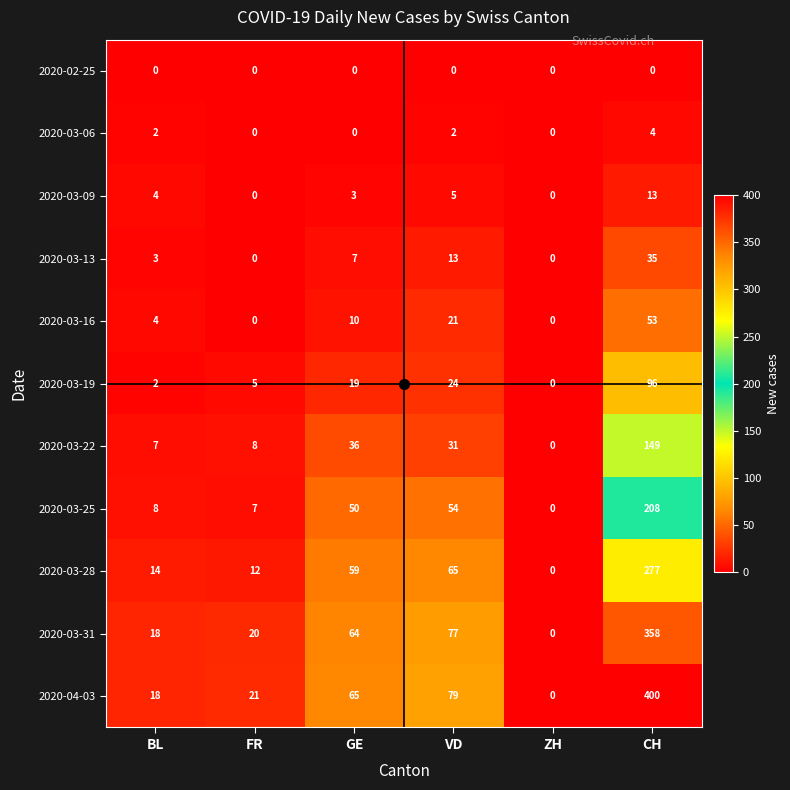

How many data points does each series have?

6